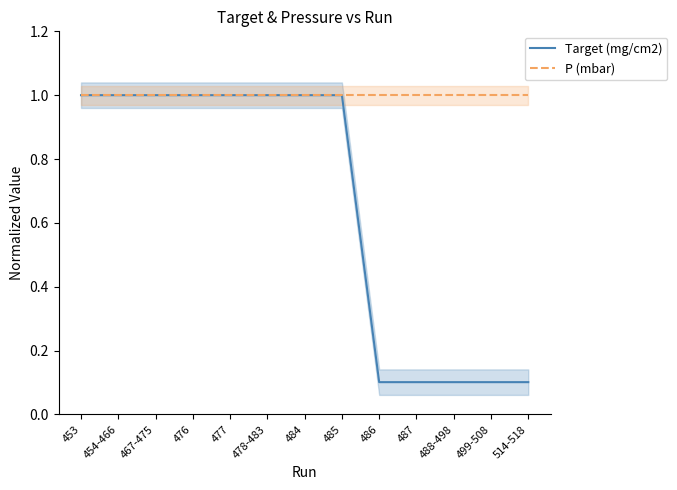

What is the value of the P (mbar) point at the 10th from the left?

1.0